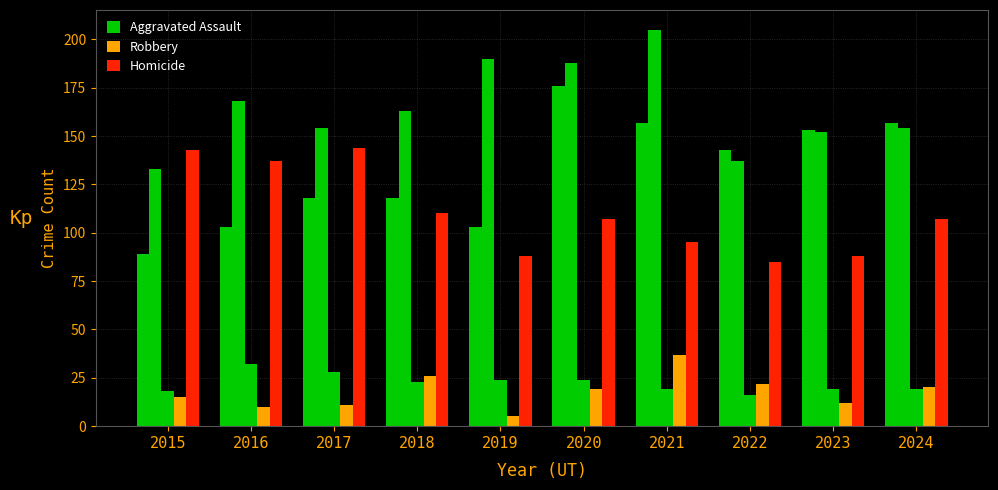

What is the total value across all series at 2020?

514